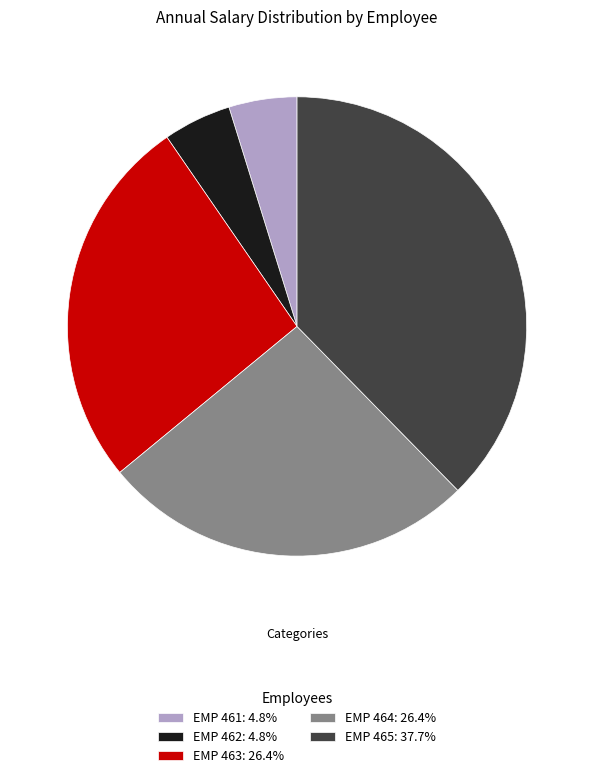

Is there a majority slice in this chart?

No